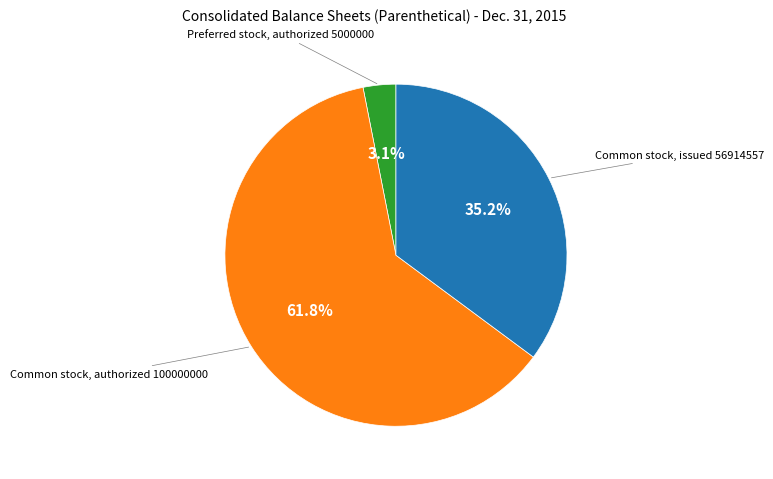

Is there a majority slice in this chart?

Yes